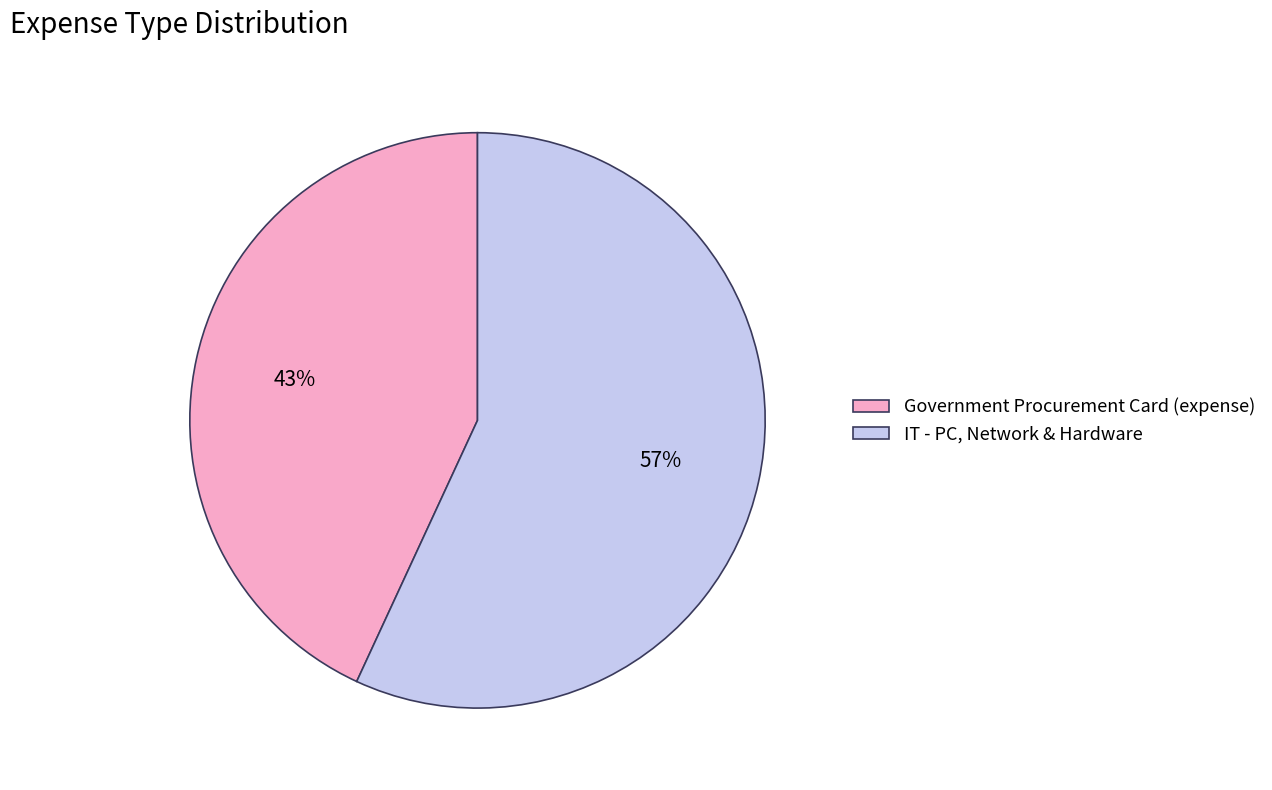

Is it true that IT - PC, Network & Hardware is 71% of the pie?

False